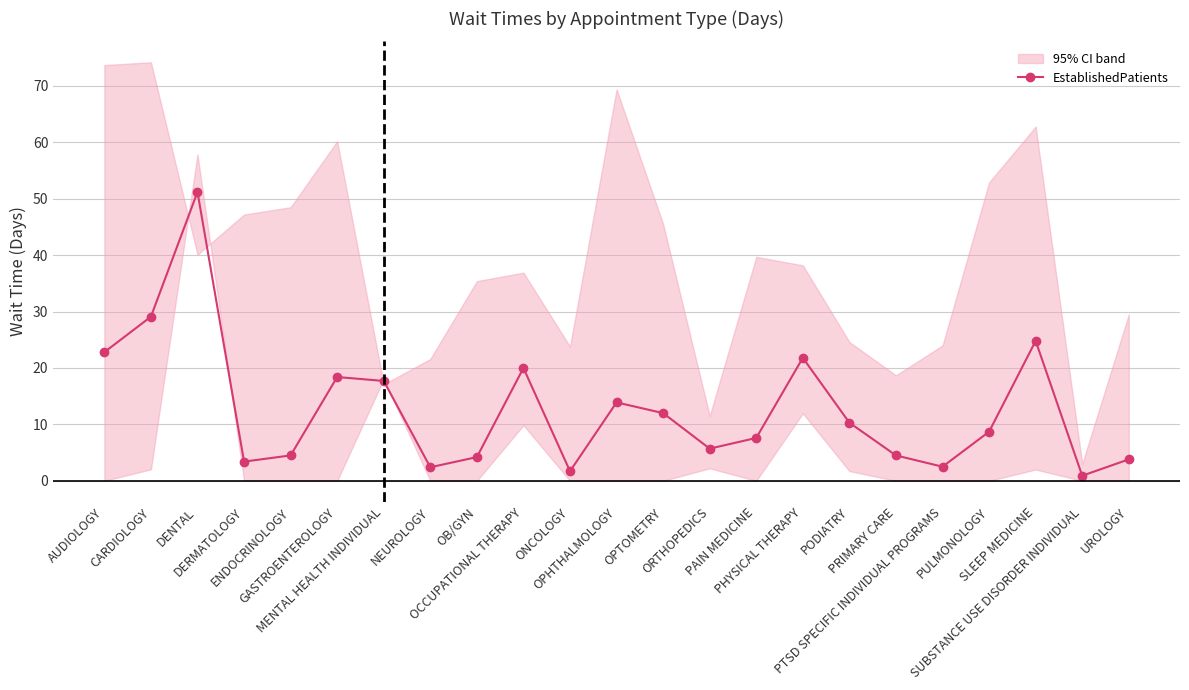

What is the label of the 6th point from the left?

GASTROENTEROLOGY